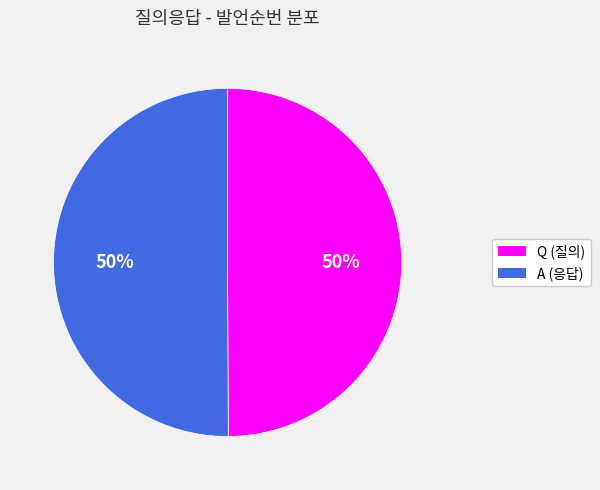

To the nearest percent, what is the combined percentage of Q and A?

100%